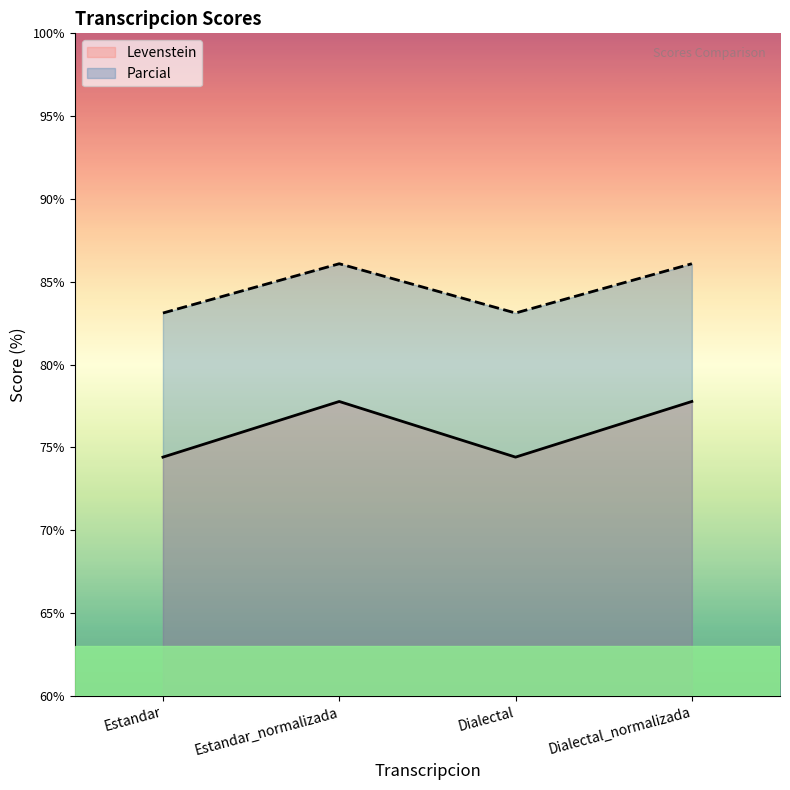

Does the chart display data point markers on the line(s)?

No